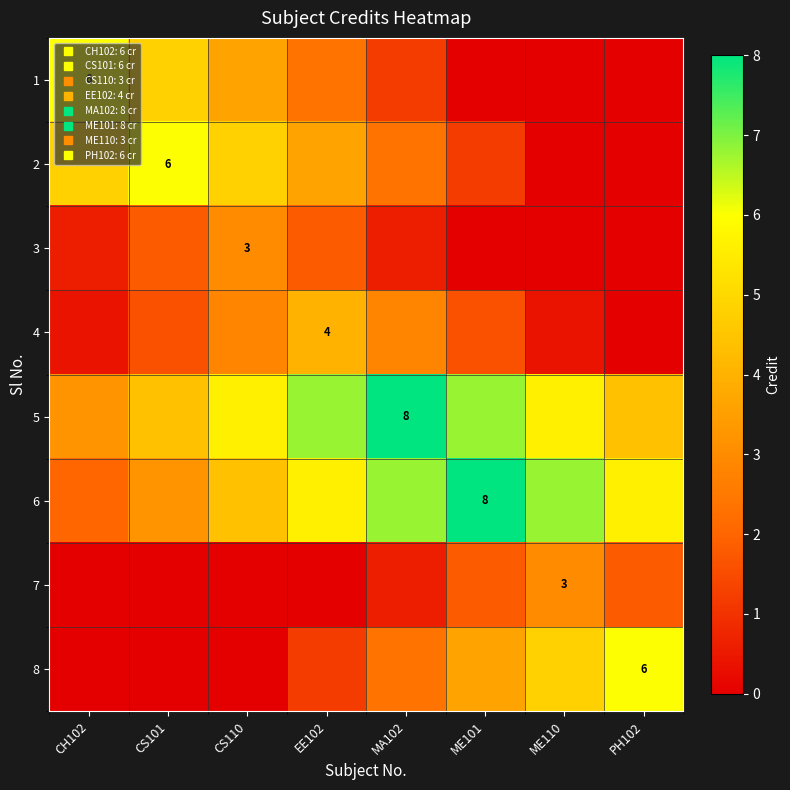

At CH102, list the series in order from smallest to largest.

7, 8, 4, 3, 6, 5, 2, 1